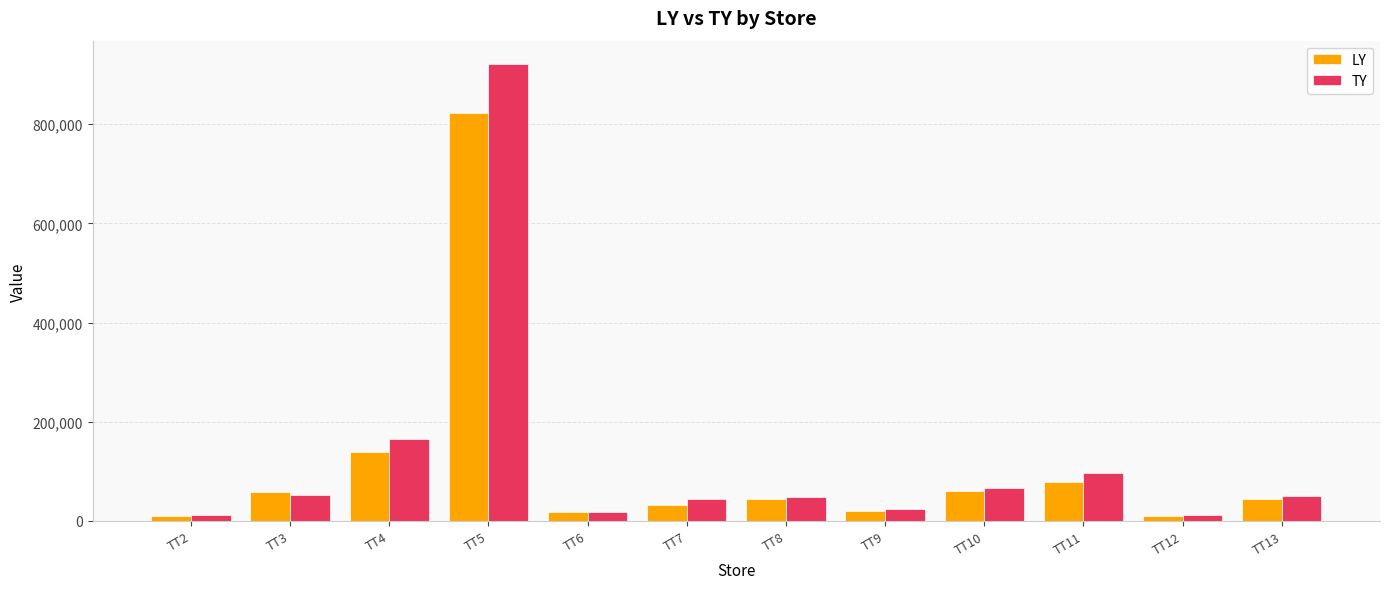

How many bars are there in each group?

2